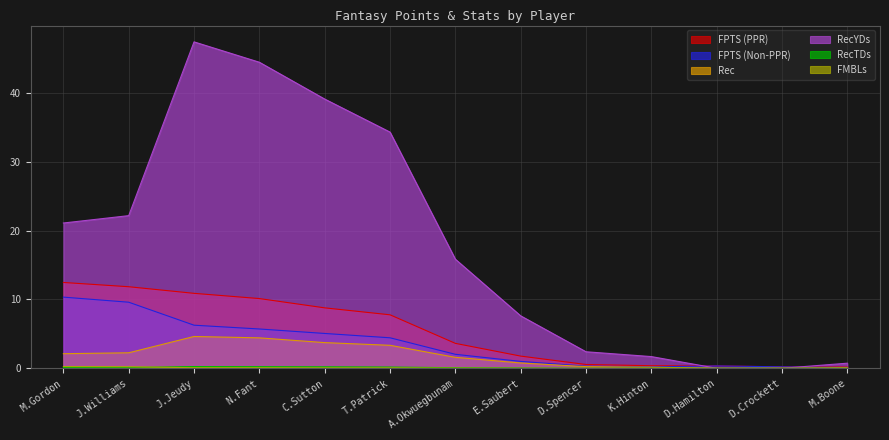

Between J.Williams and D.Hamilton, which is larger?

J.Williams